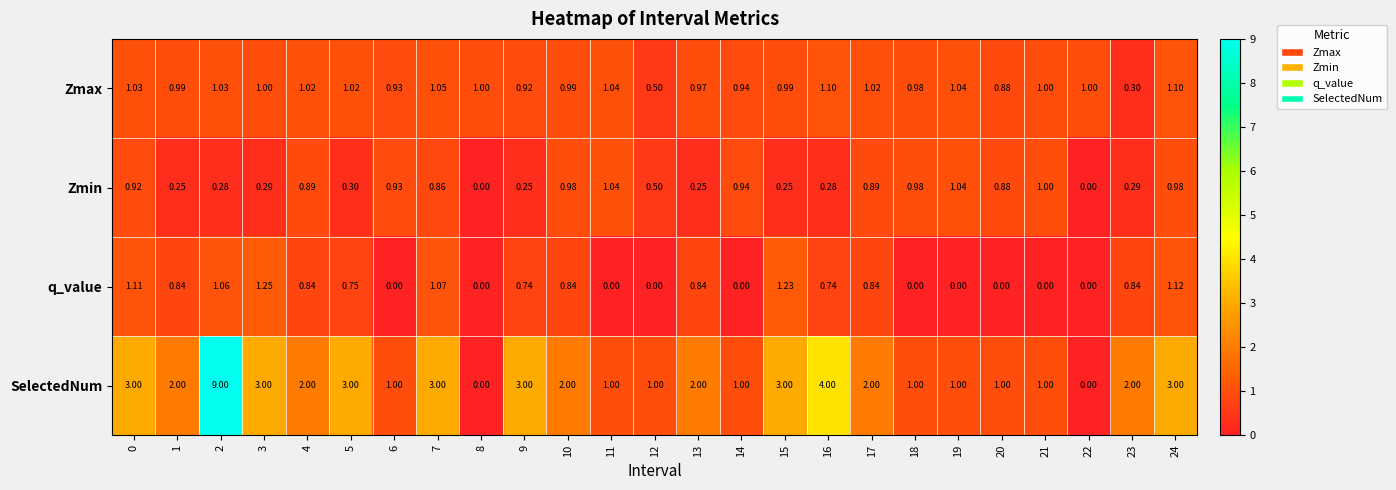

List the series in order of their peak value, highest first.

SelectedNum, q_value, Zmax, Zmin